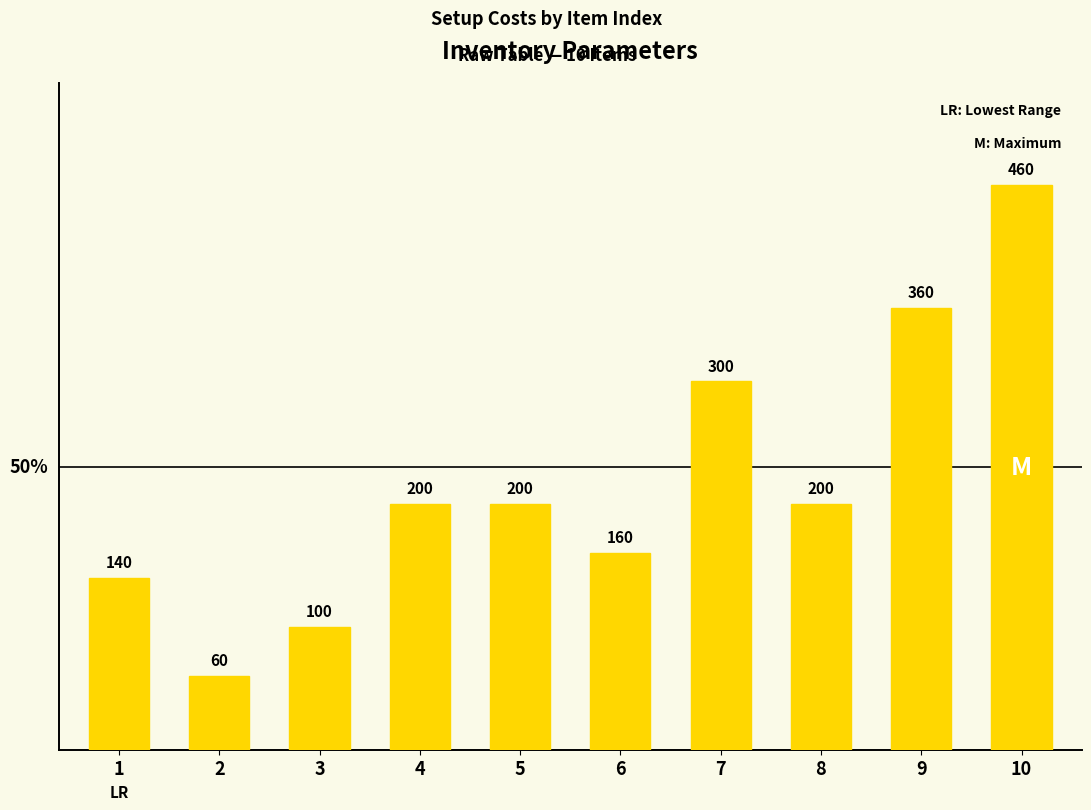

How many series are shown in this chart?

1